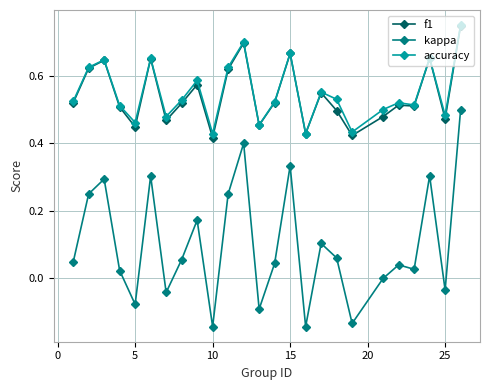

Which series has the largest range (max minus min)?

kappa